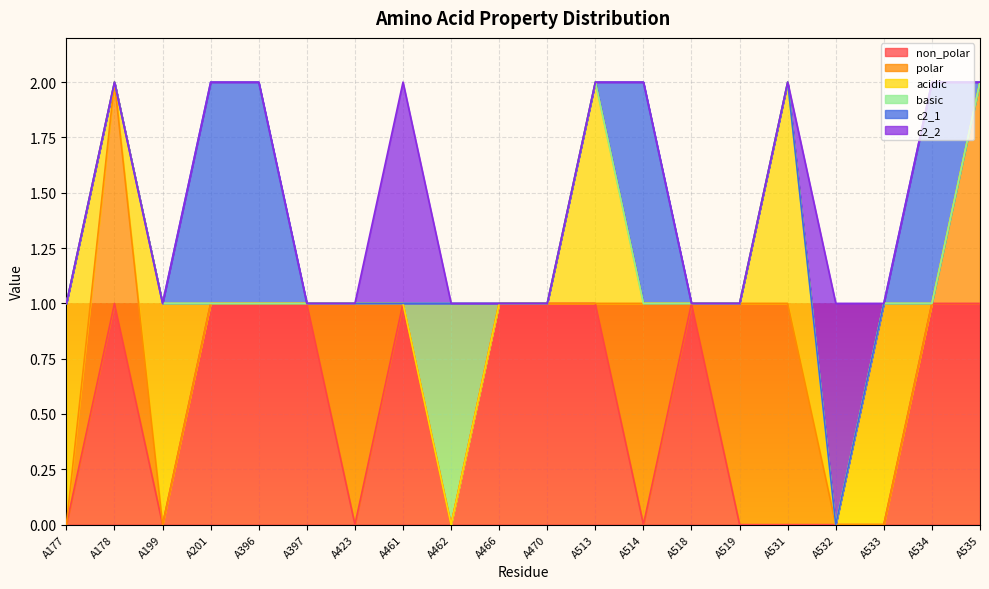

How many intersections are there between acidic and polar?

3